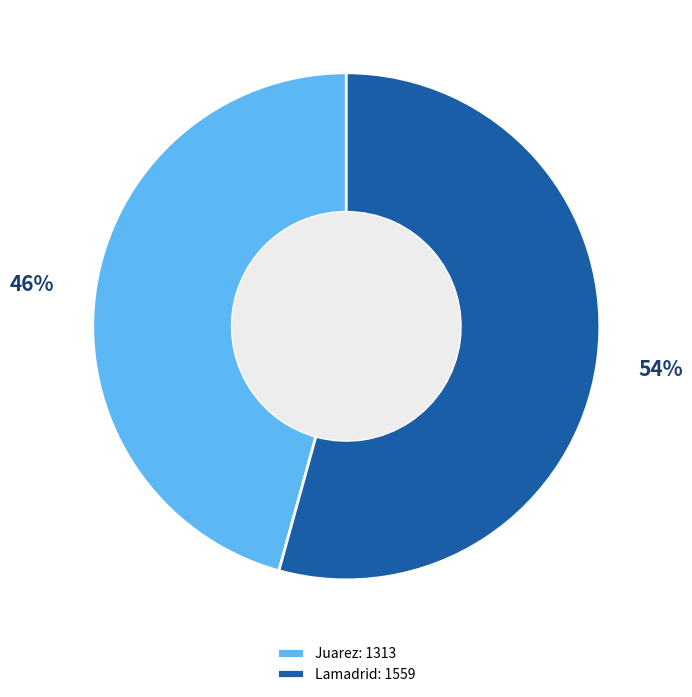

The Juarez slice represents 35% of the pie. True or false?

False